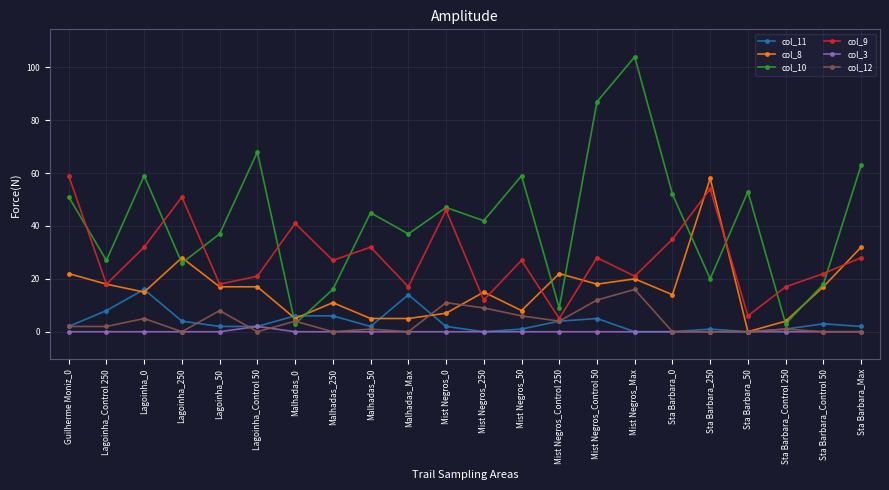

The col_12 series shows 8 at Lagoinha_50. True or false?

True